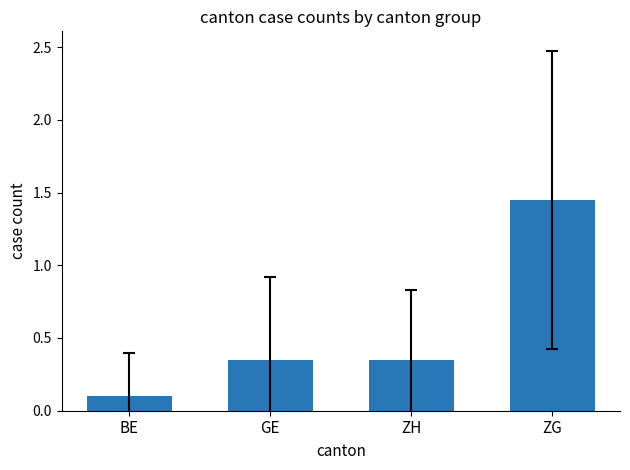

The chart shows a value of 0.6 at GE. True or false?

False